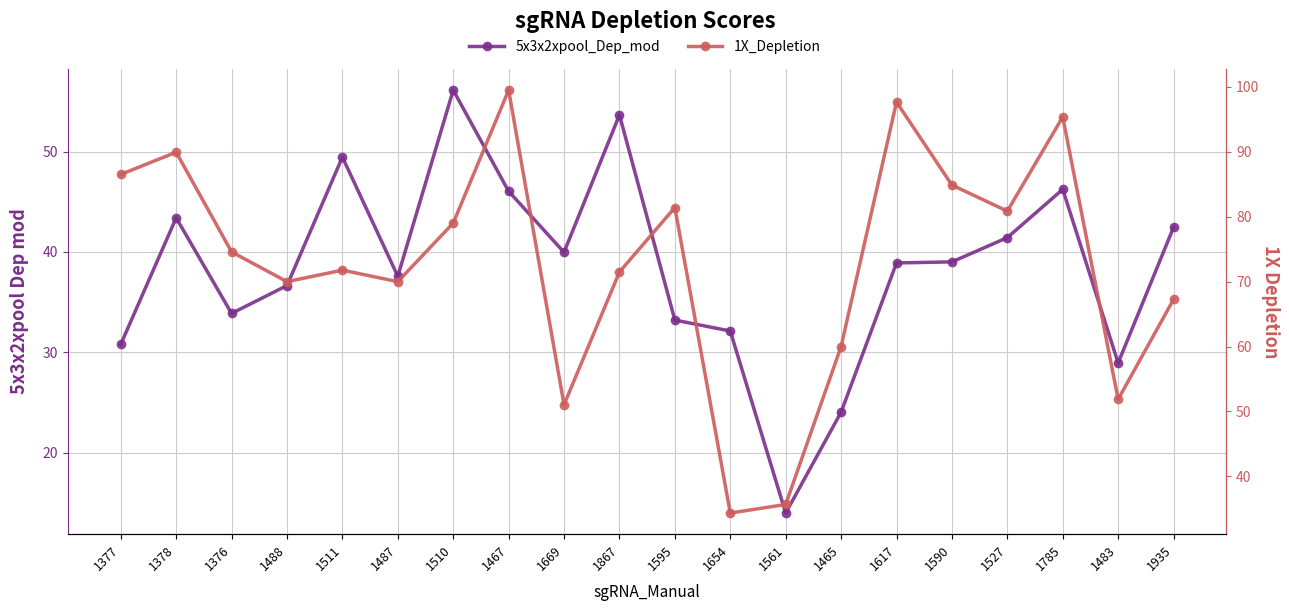

What is the sum of the 5x3x2xpool_Dep_mod values at 1867 and 1617?

92.6